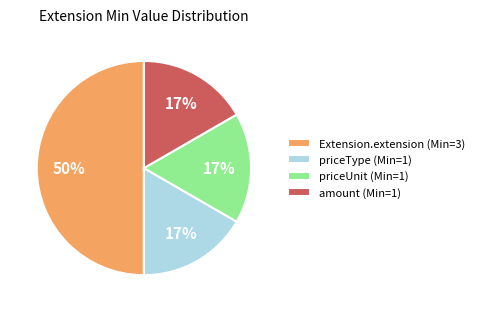

How many segments does this pie chart have?

4